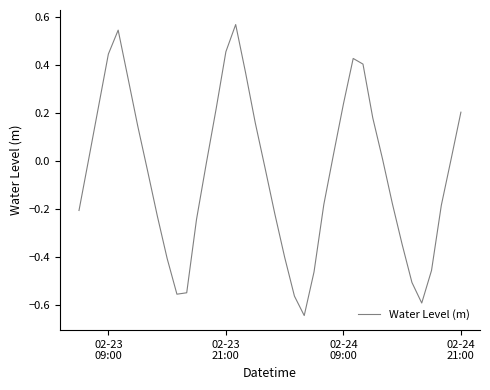

How many categories are shown in the chart?

40